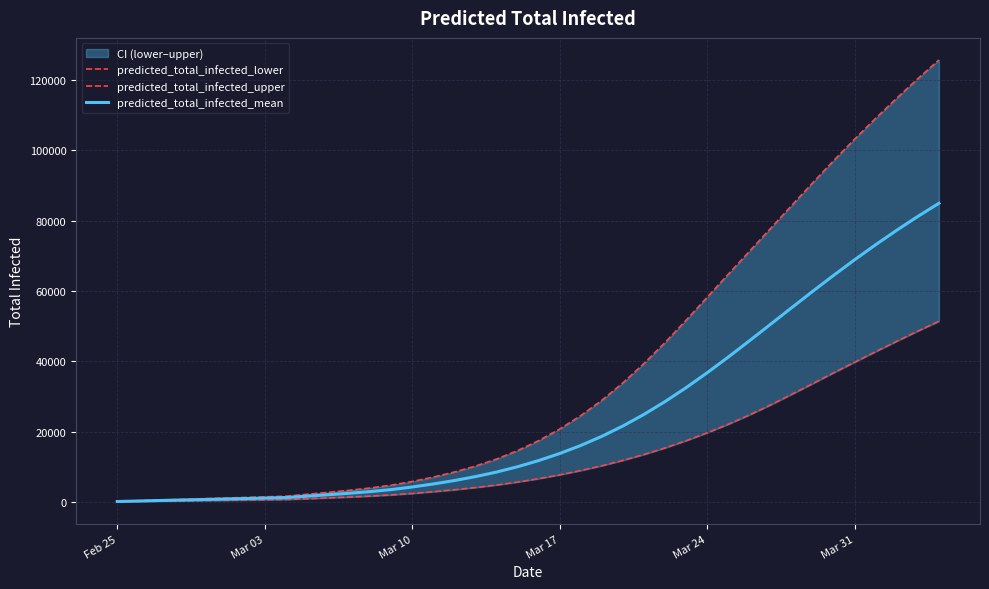

What is the average value of the predicted_total_infected_lower series?

13726